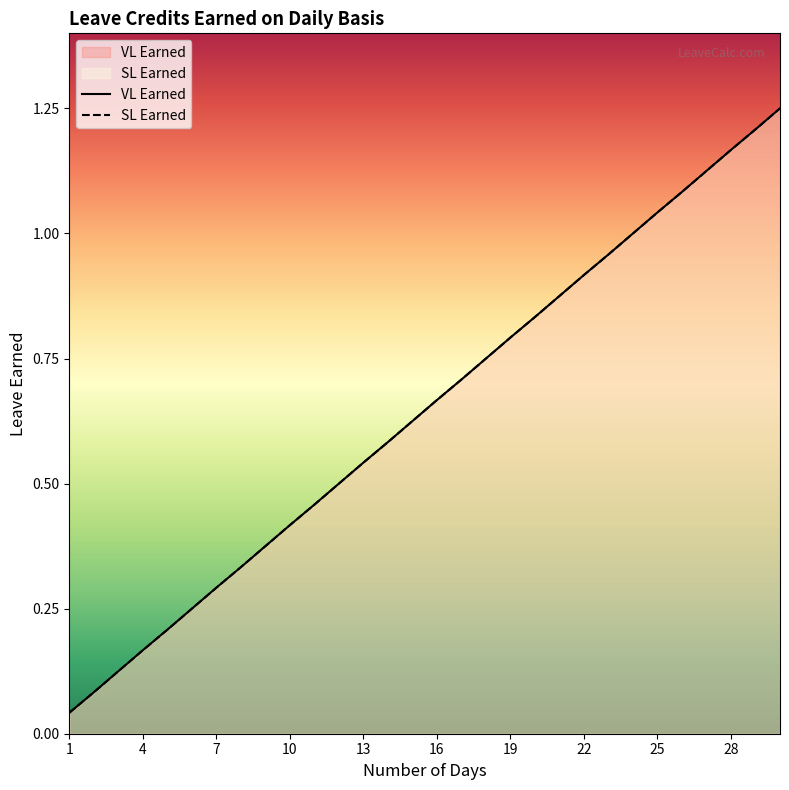

Is it true that SL Earned equals 0.8 at 18?

True